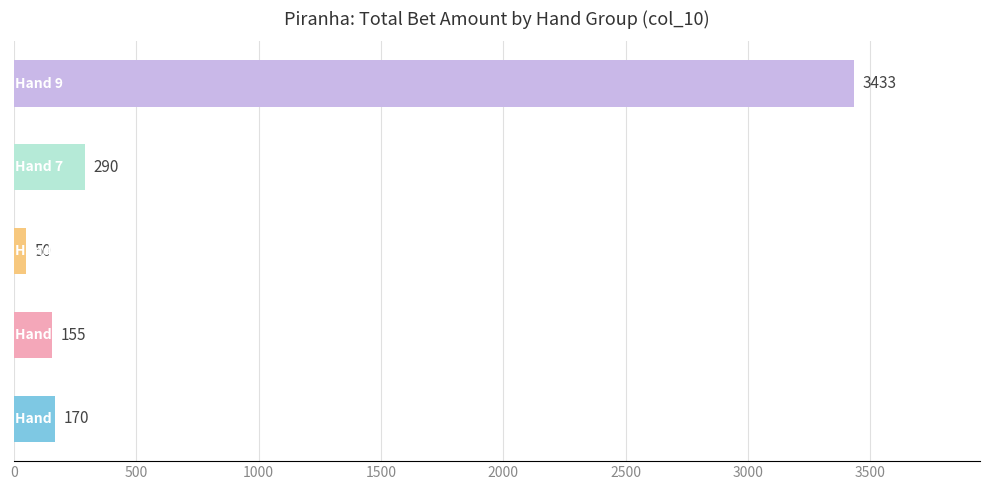

What is the sum of all values?

4098